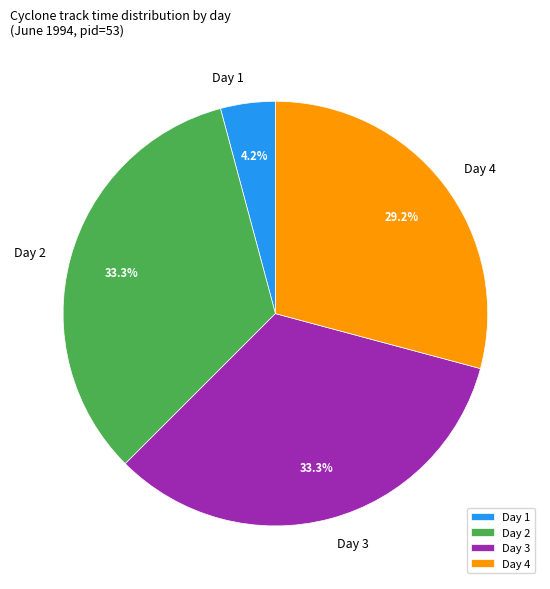

Is there any slice that represents more than half of the pie?

No